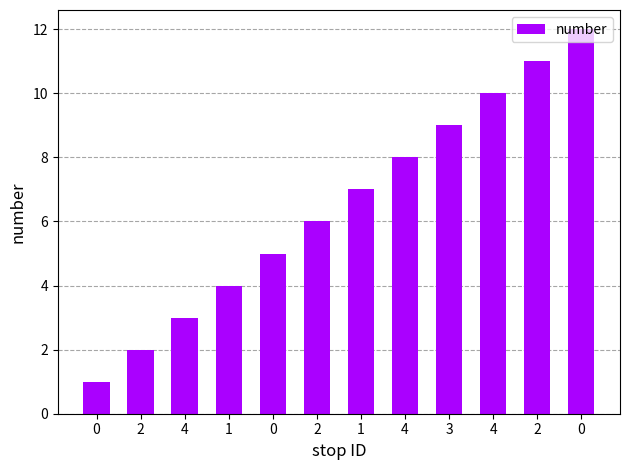

What value does the data have at 1, to the nearest 10?

10